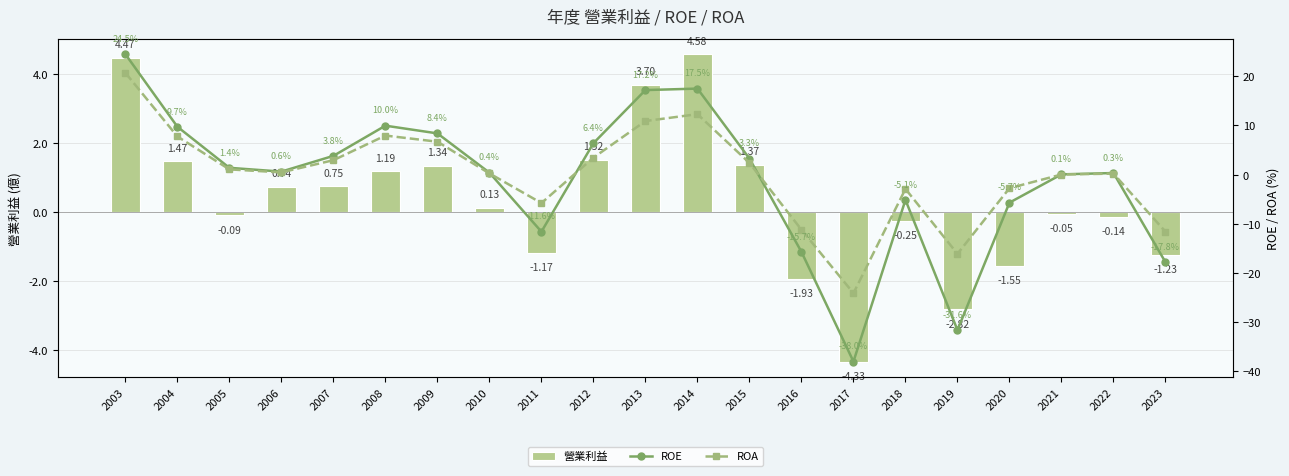

Rank the series by their maximum value, from highest to lowest.

ROE, ROA, 營業利益